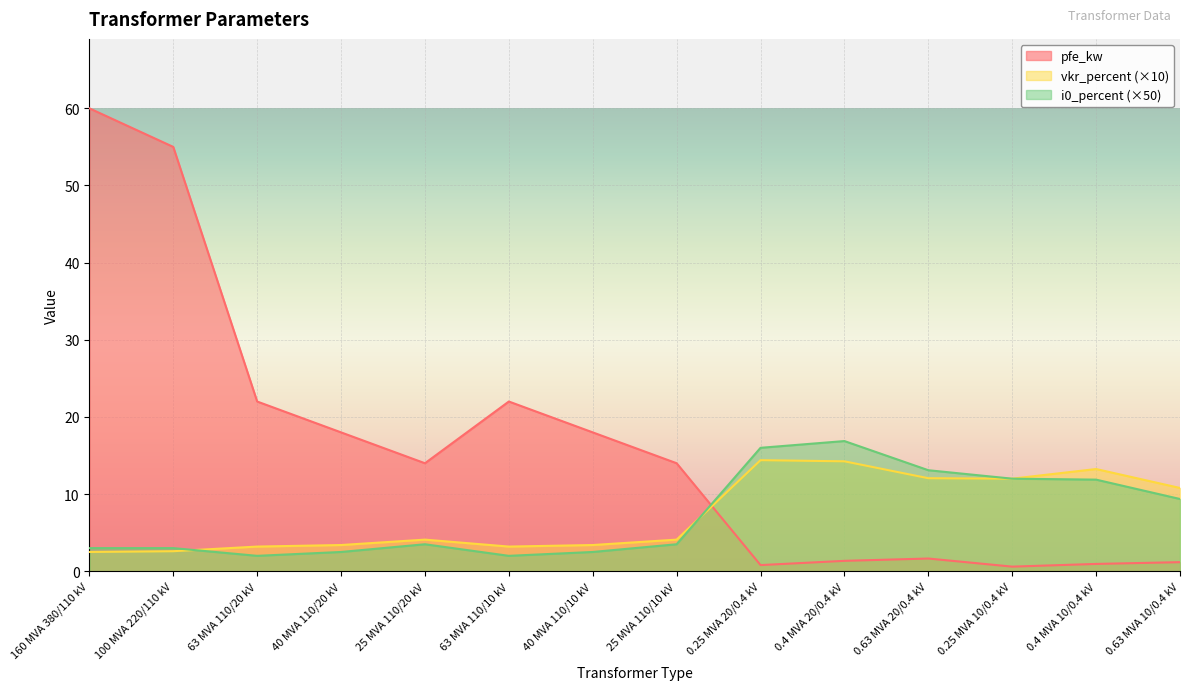

How many interior local valleys does the i0_percent series have?

2